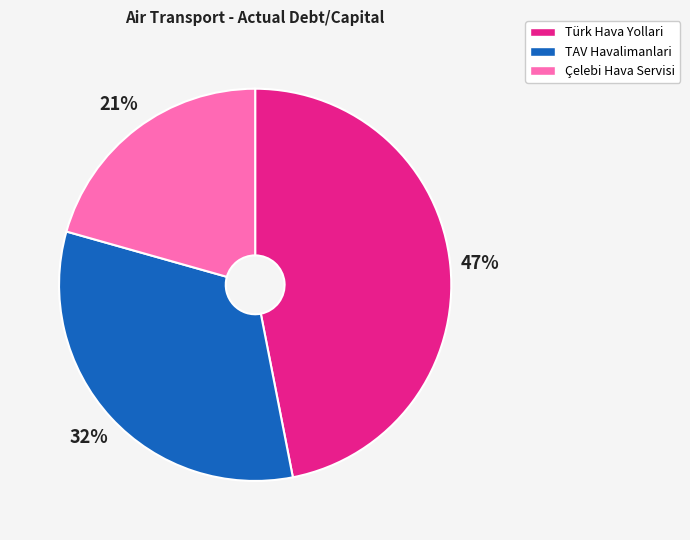

What is the smallest slice in the pie chart?

Çelebi Hava Servisi